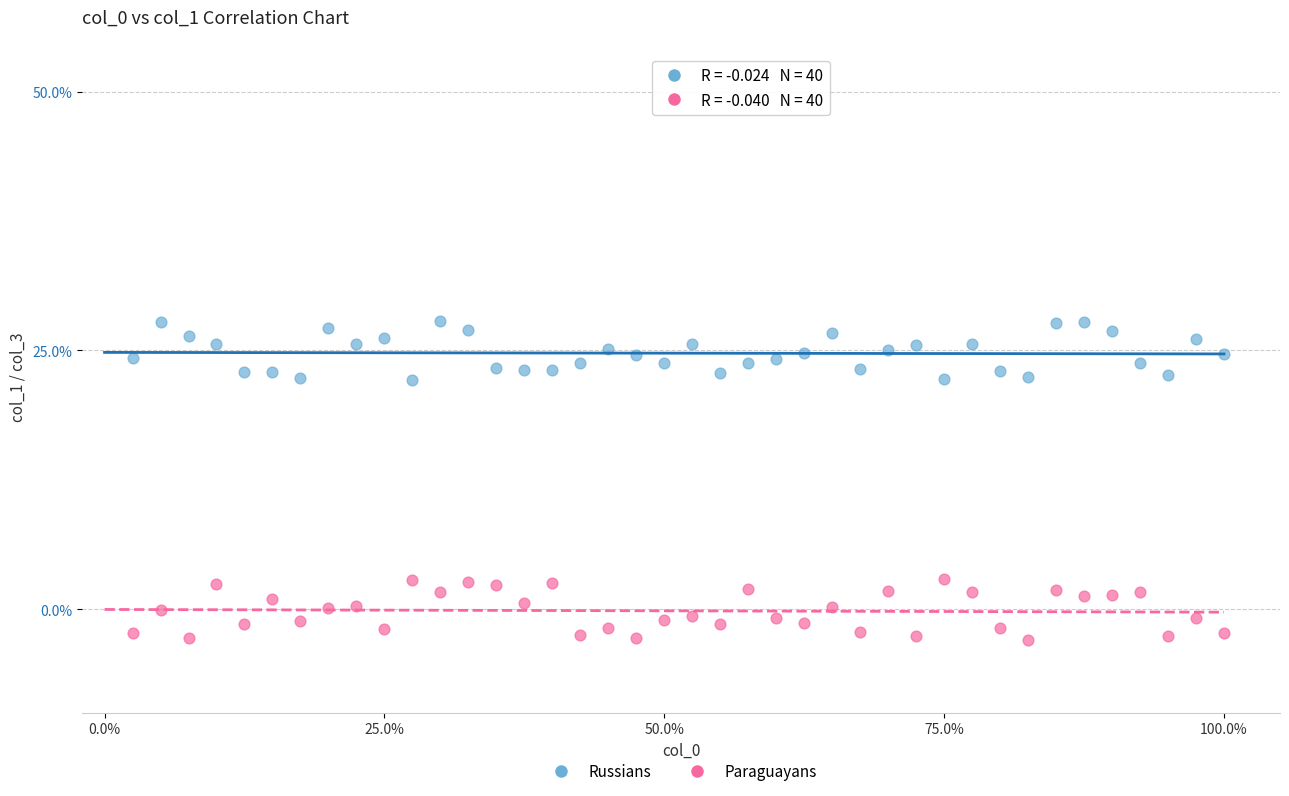

Which series reaches the maximum Y coordinate?

Russians